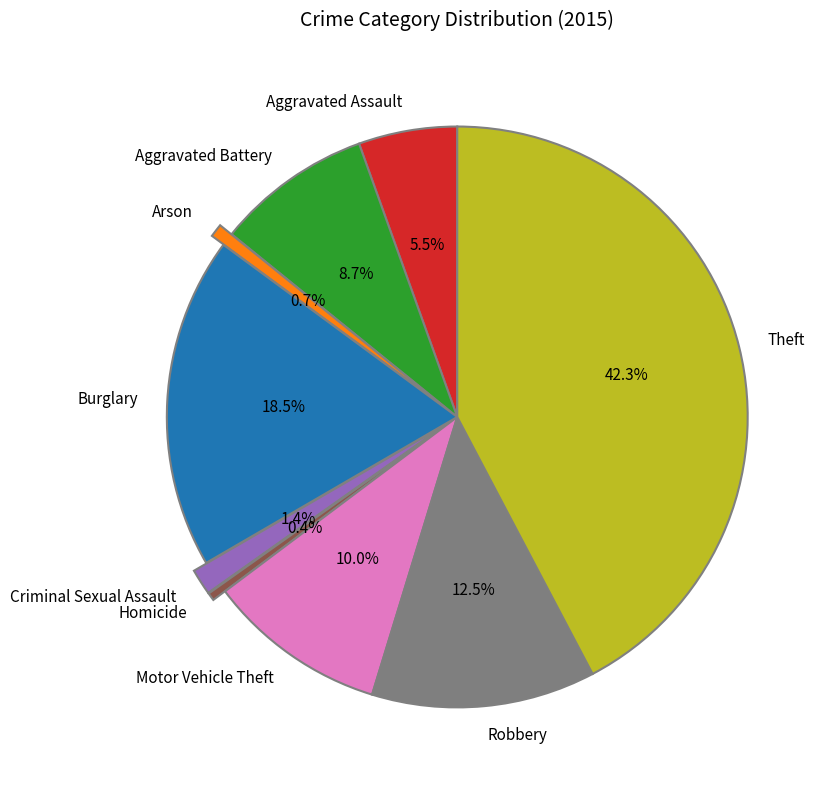

Count the number of slices in the pie.

9